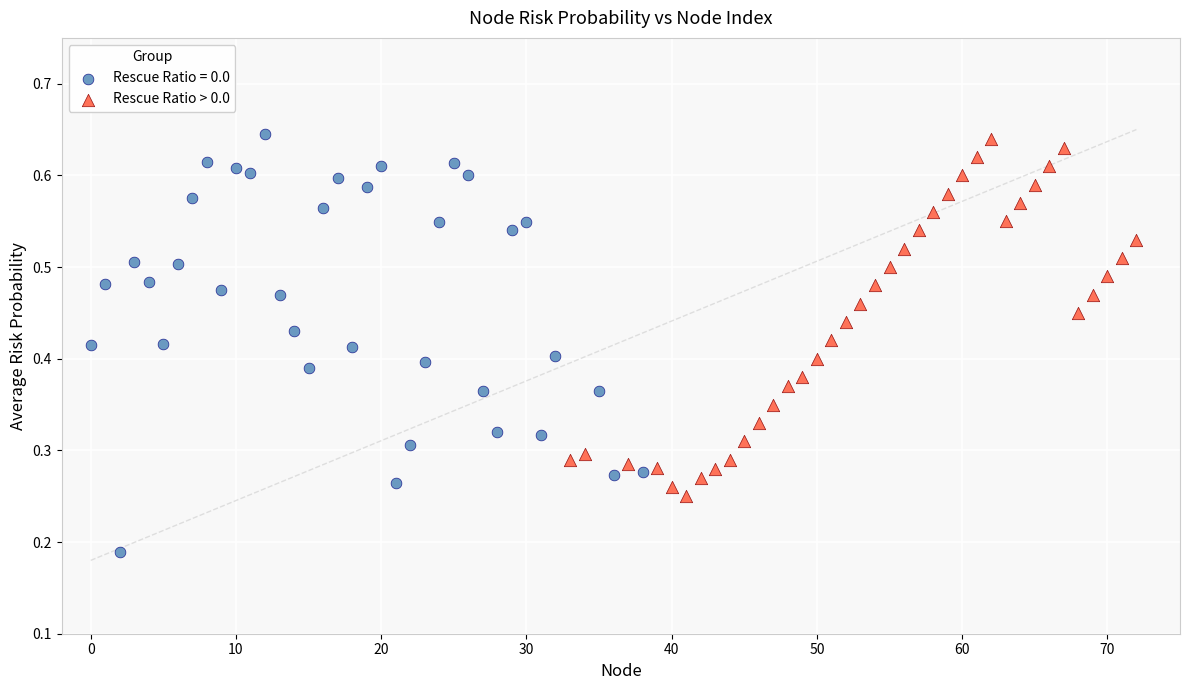

Which series reaches the minimum Y coordinate?

Rescue Ratio = 0.0